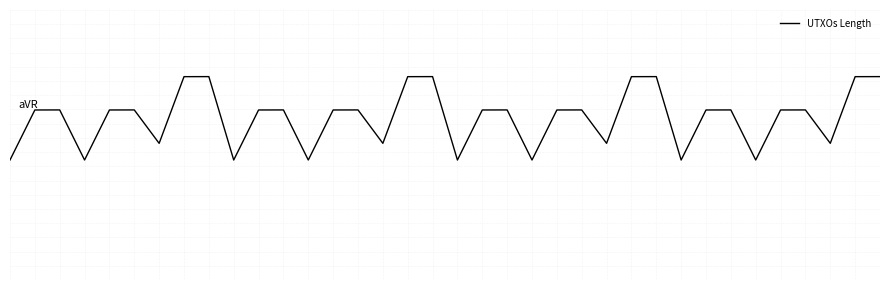

Does the chart display data point markers on the line(s)?

No